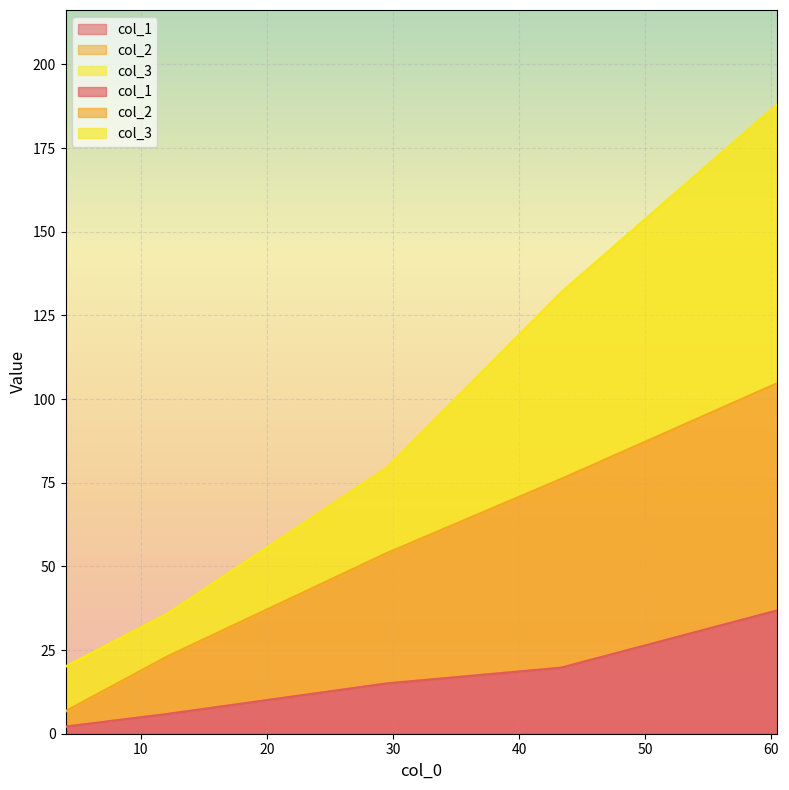

Is the value of col_2 at 60.4684283526454 greater than the value of col_3 at 43.3256219763485?

No